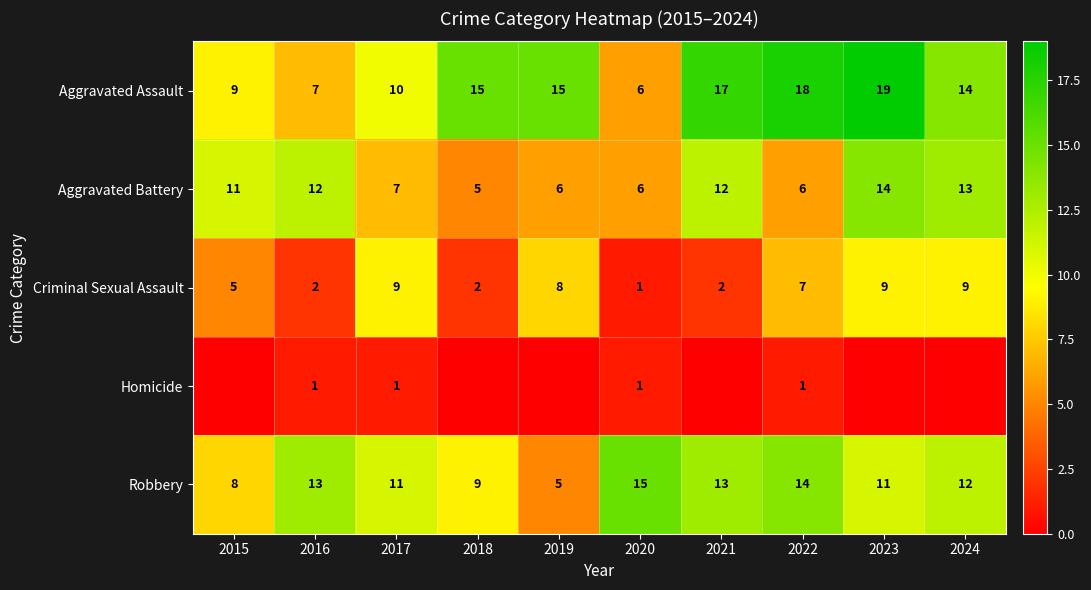

Where does the Criminal Sexual Assault series first go above 7?

2017